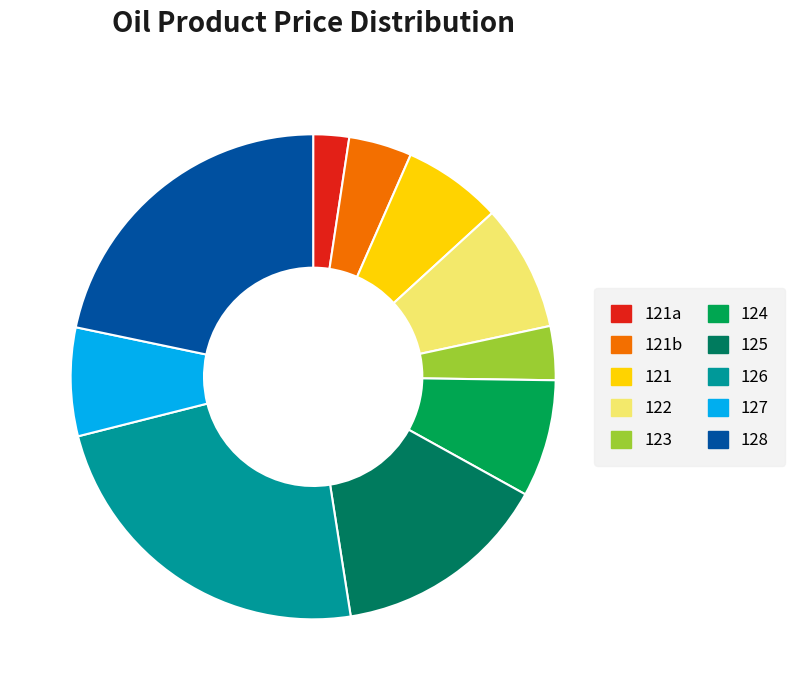

Is 124 the majority of the pie?

No